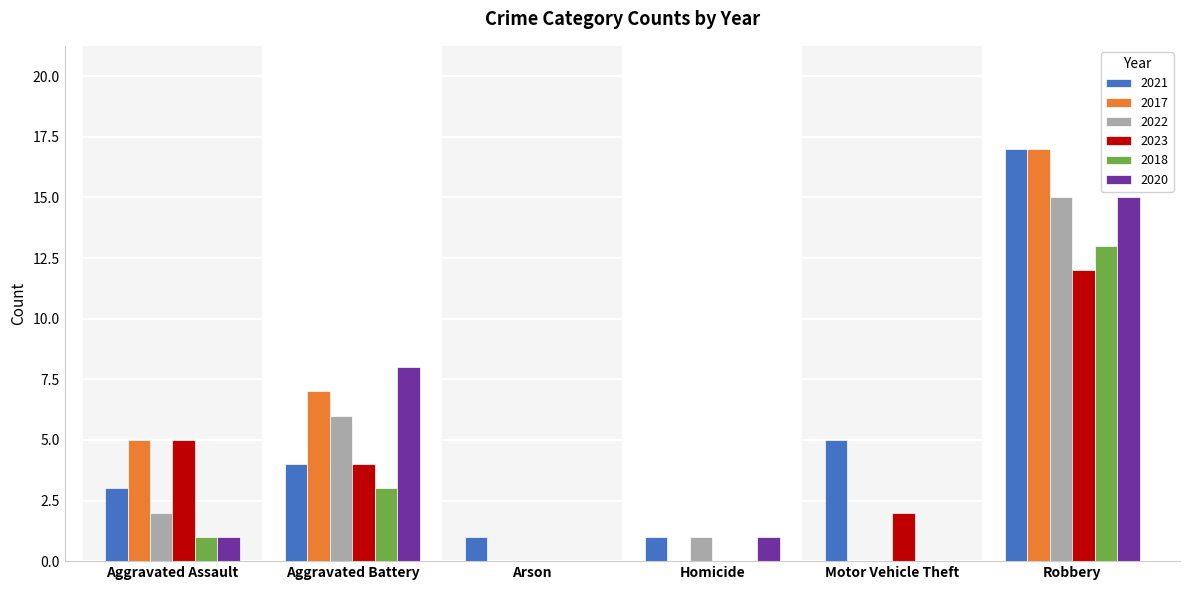

Between Aggravated Battery and Motor Vehicle Theft, which series saw the biggest shift?

2020